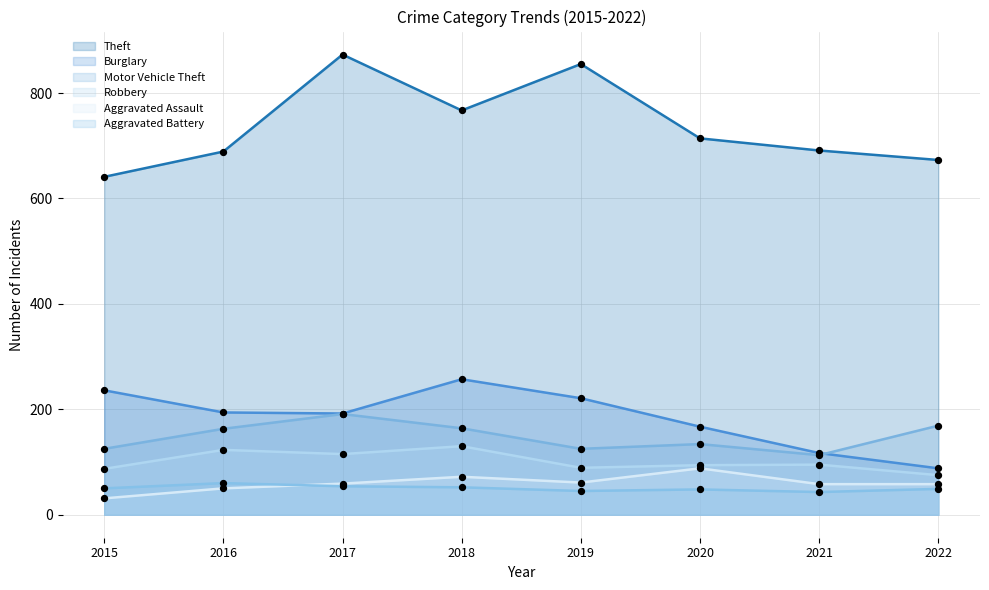

Which series reaches the minimum Y coordinate?

Aggravated Assault